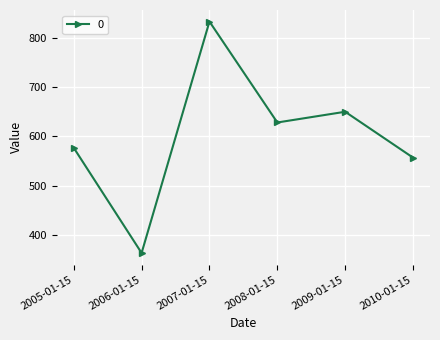

Where is the first local minimum?

2006-01-15